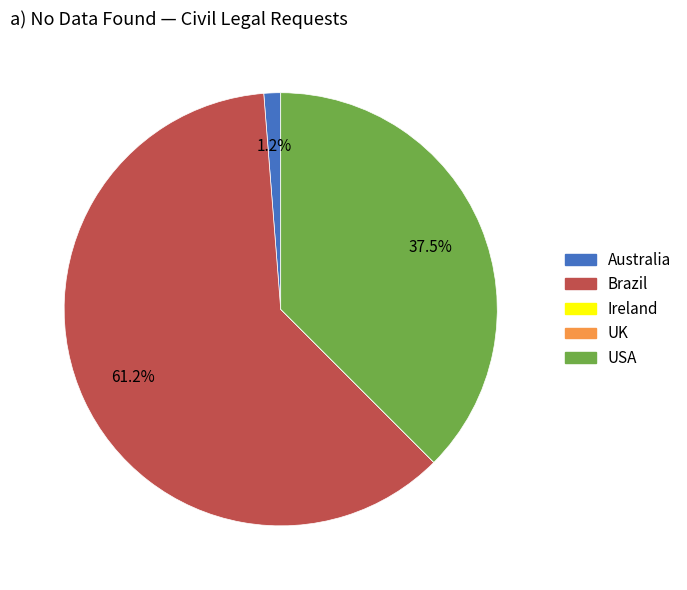

Do Australia and Brazil together represent more than half of the pie?

Yes